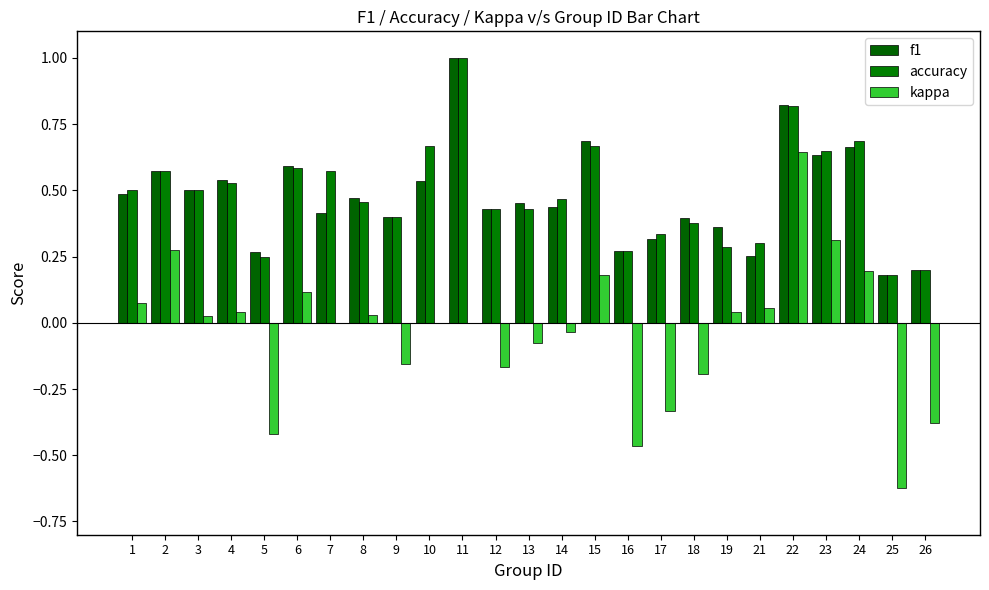

Does the chart contain stacked bars?

No